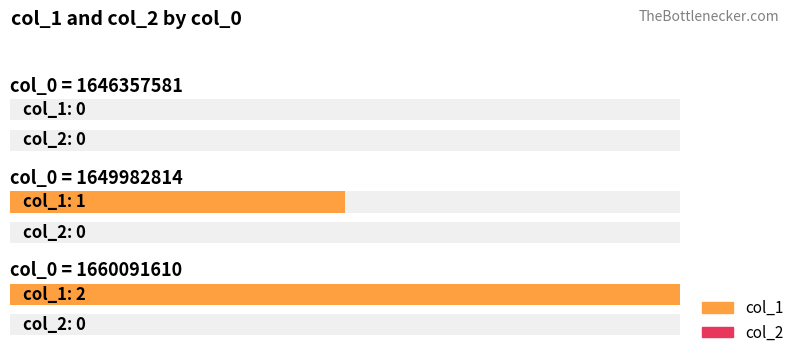

List the labels in order of col_2 value, largest first.

1646357581, 1649982814, 1660091610